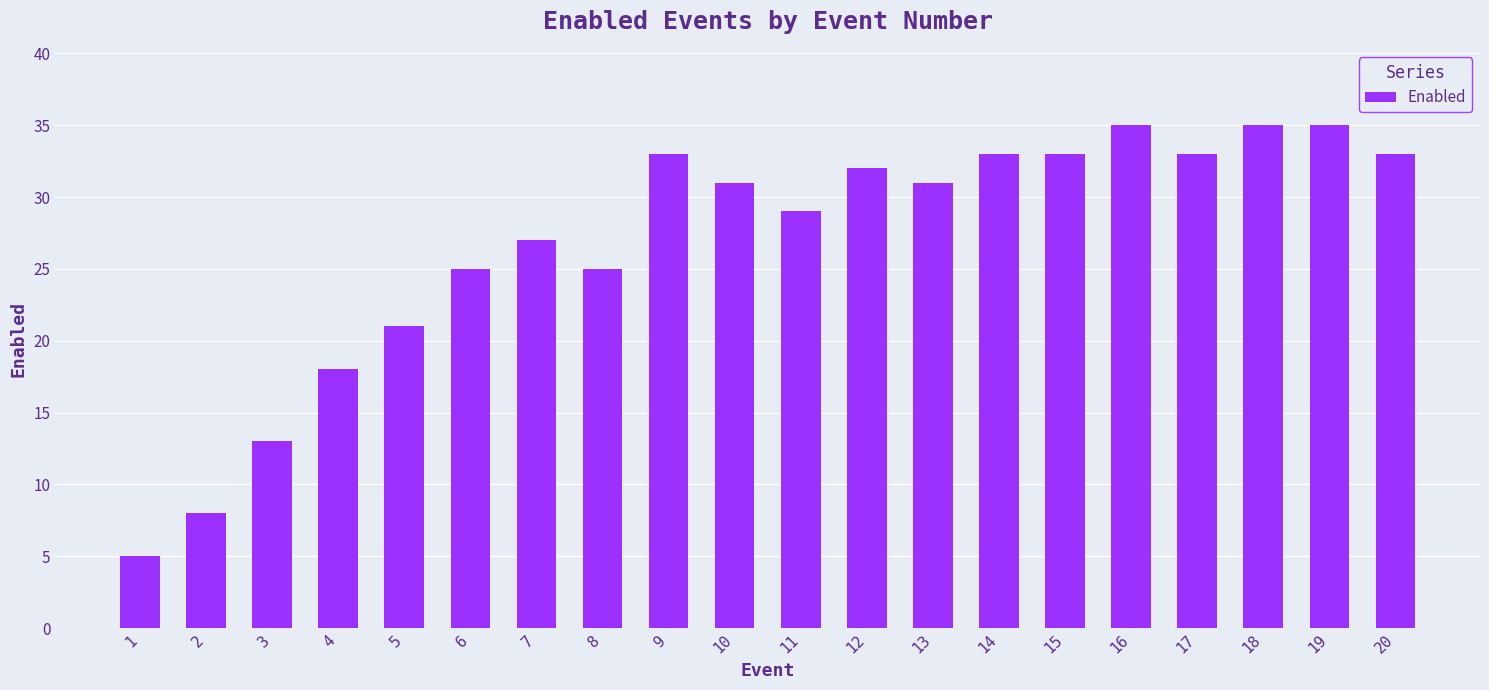

What is the value of the 13th bar from the left?

31